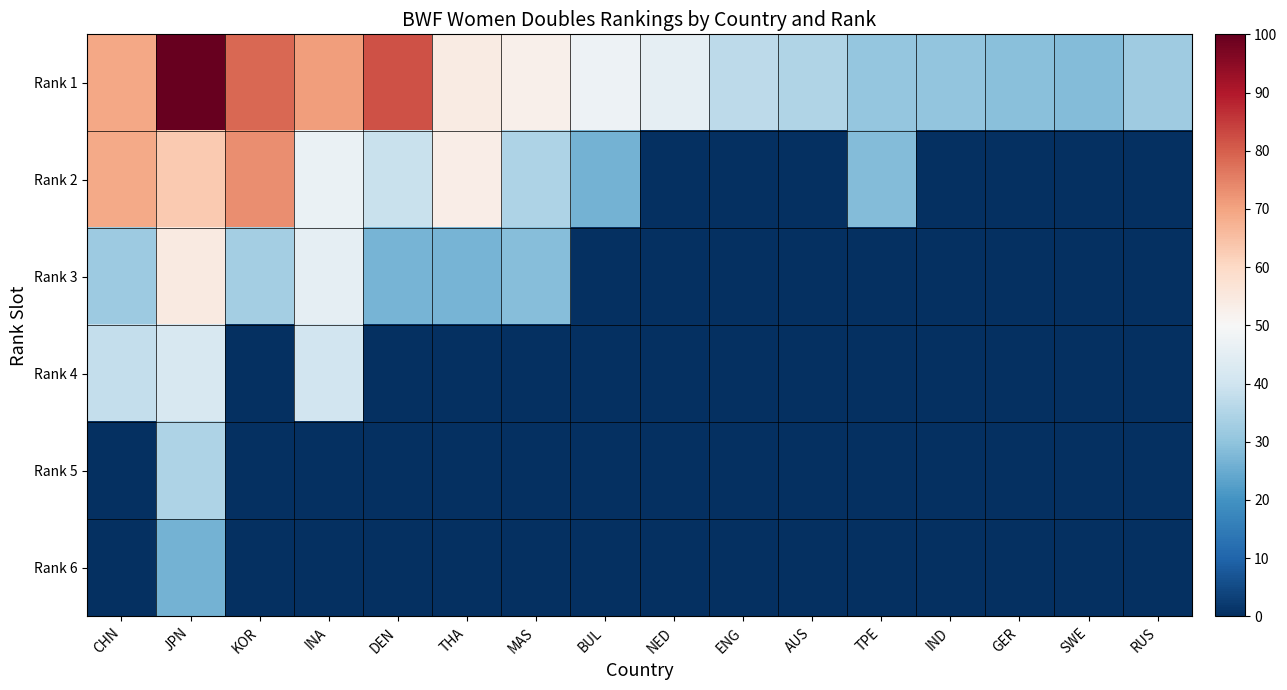

Which series has the largest total across all categories?

Rank 1